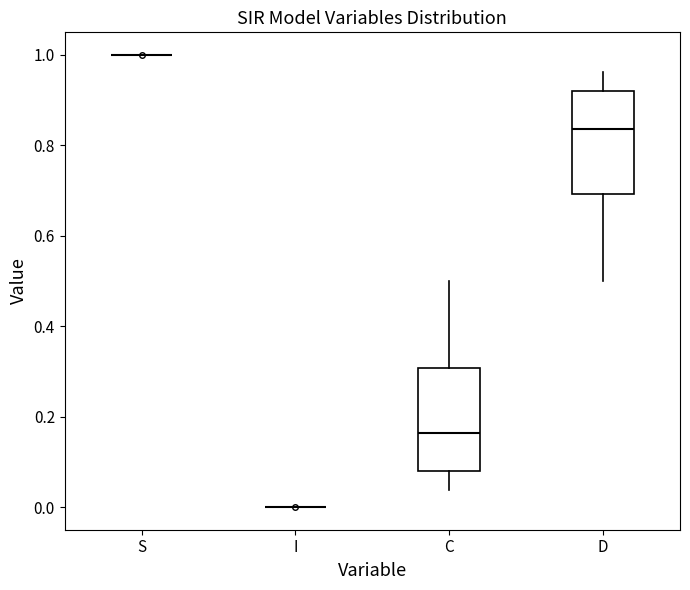

Reading left to right, transcribe this box plot: for each box, give where its median line is, the range the box spans, and where its two whiskers end, as read against the y-axis. The values are not printed on the chart, so give them approximately, as read against the axis.

S: box collapsed to a line at 1.00, whiskers 1.00 to 1.00
I: box collapsed to a line at 0.00, whiskers 0.00 to 0.00
C: median 0.16, box 0.08 to 0.30, whiskers 0.04 to 0.50
D: median 0.84, box 0.70 to 0.92, whiskers 0.50 to 0.96